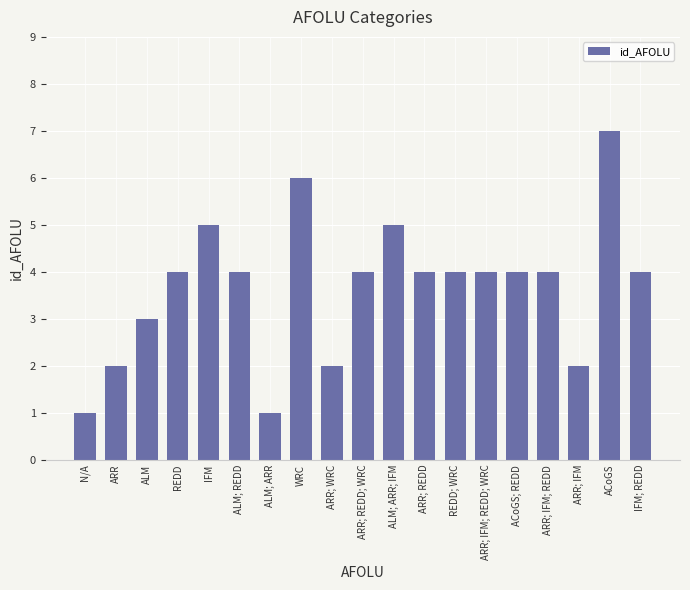

What is the difference between the second highest and minimum values?

5